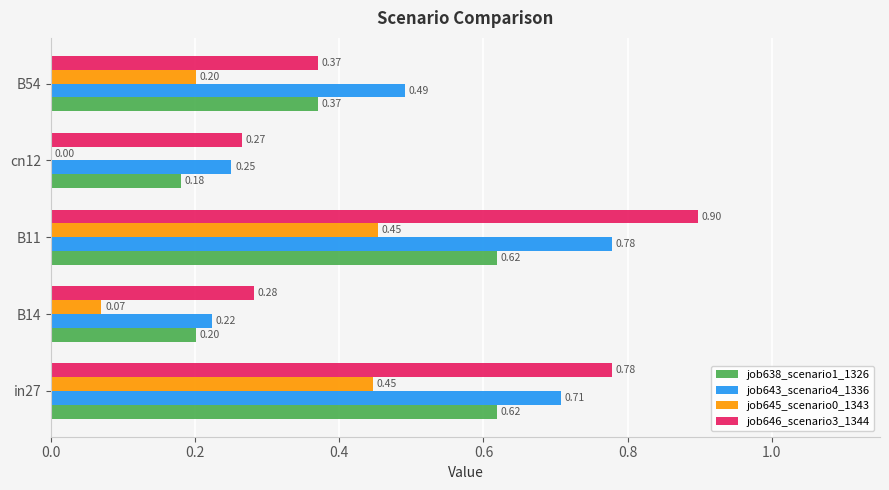

Which series changed the most between B14 and B11?

job646_scenario3_1344